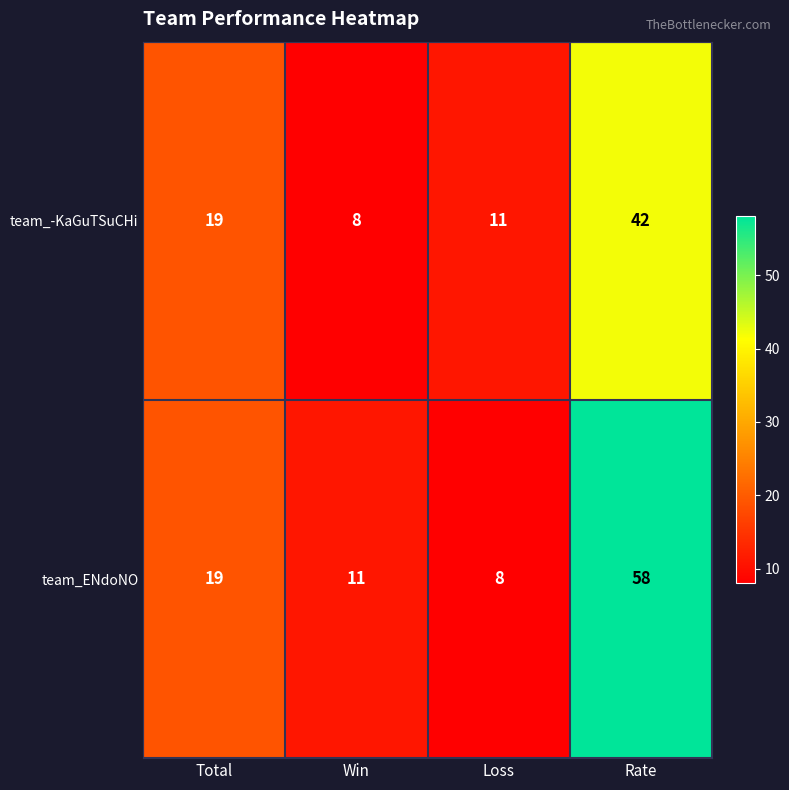

What is the total value across all series at Loss?

19